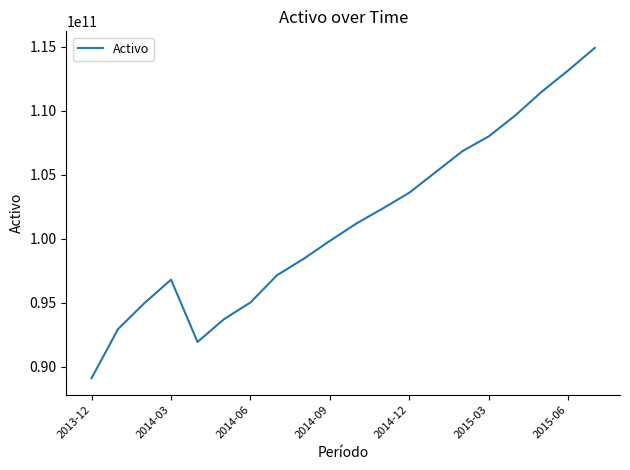

What is the greatest value displayed?

114933137000.0